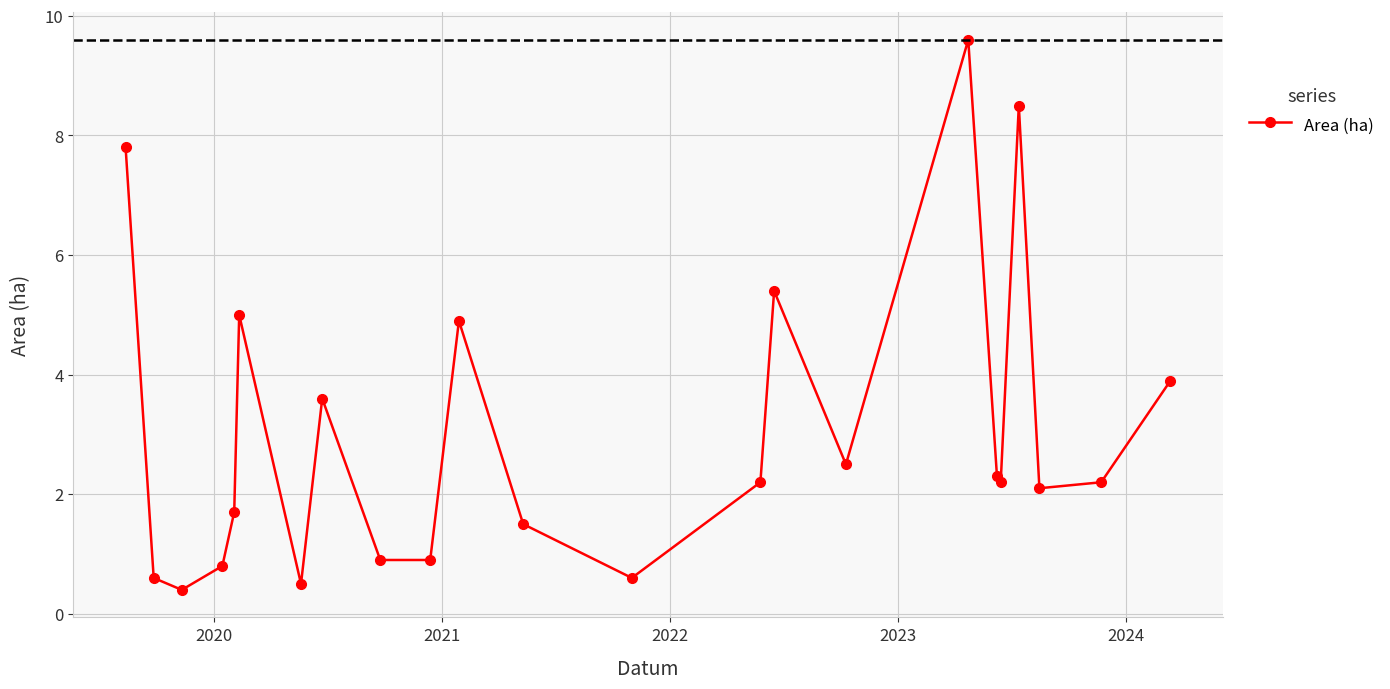

What is the sum of all values?

70.1